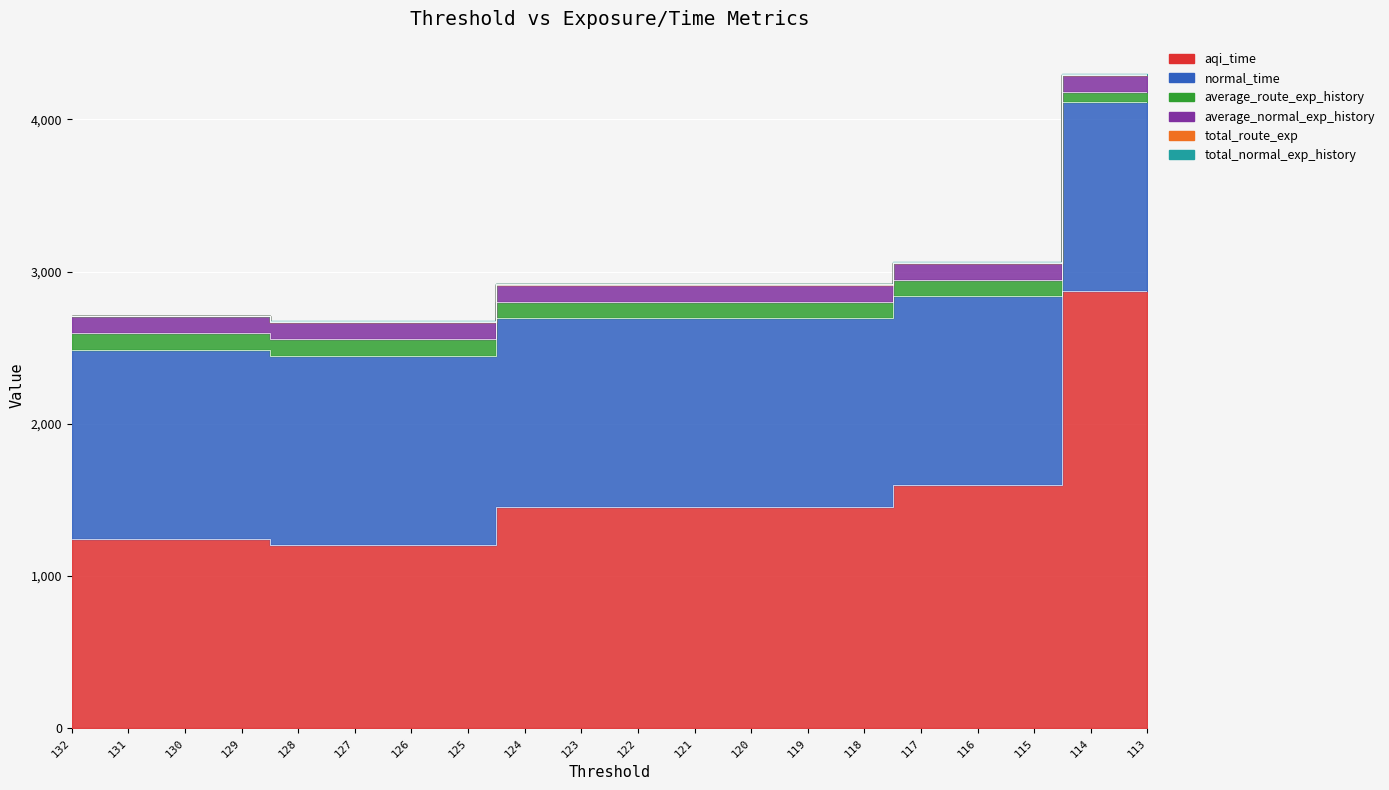

List the series in order of their peak value, highest first.

aqi_time, normal_time, average_route_exp_history, average_normal_exp_history, total_route_exp, total_normal_exp_history